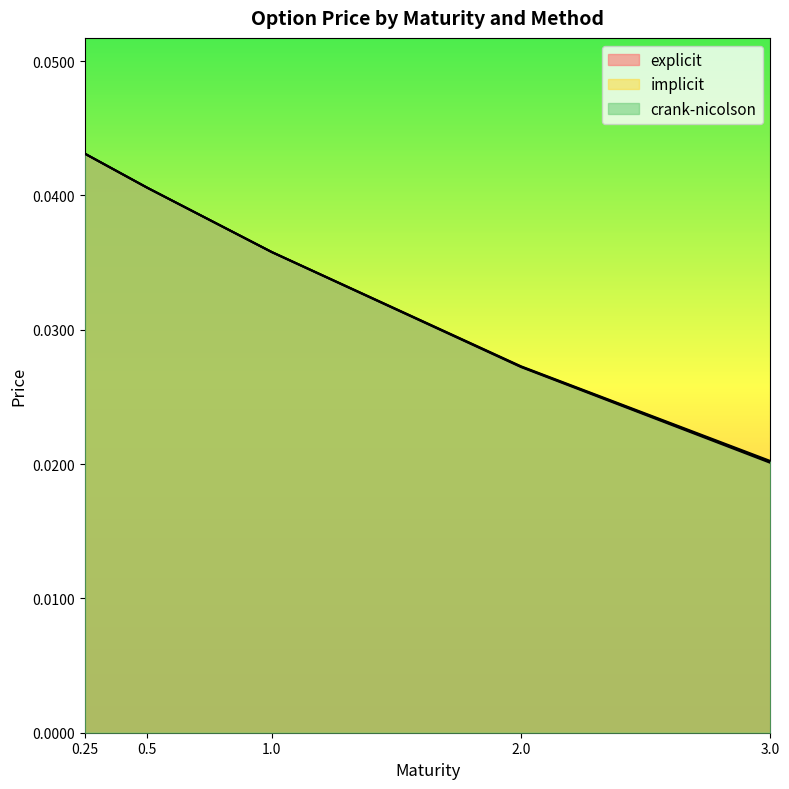

List the series in order of their overall mean, highest first.

implicit, crank-nicolson, explicit